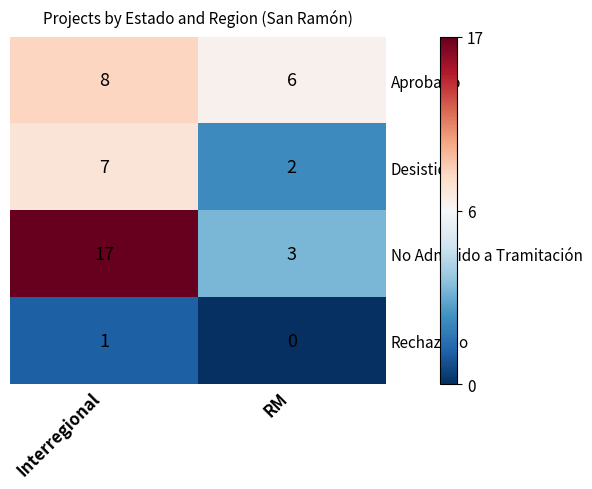

Rank the series at RM from highest to lowest value.

Aprobado, No Admitido a Tramitación, Desistido, Rechazado